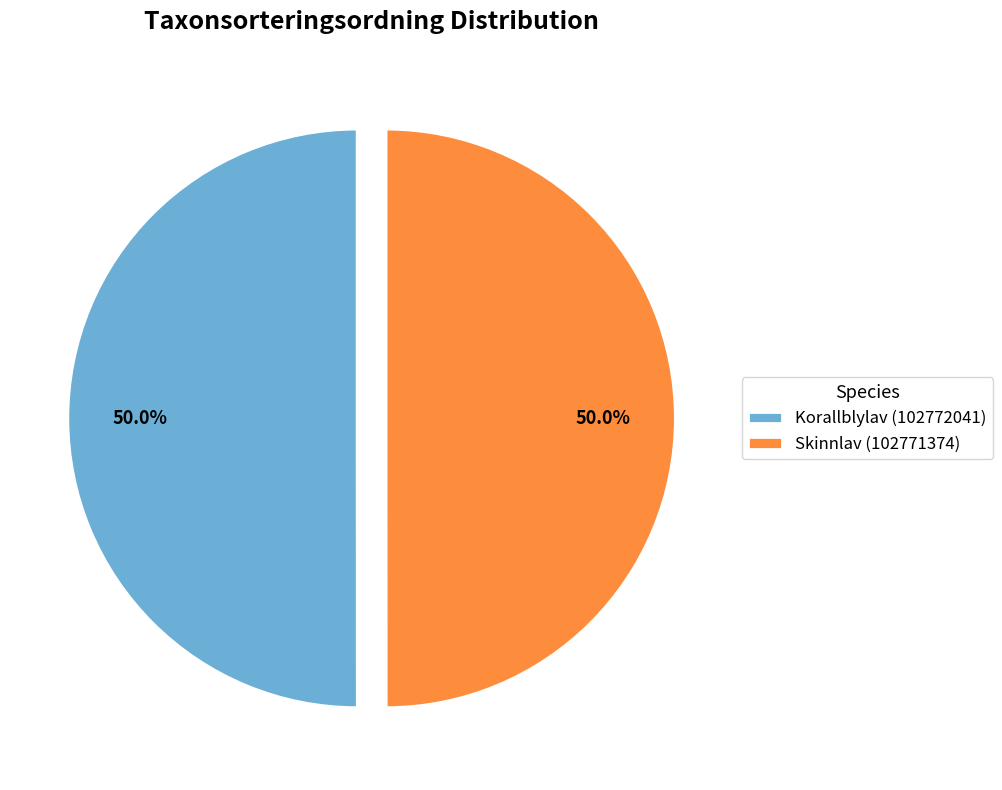

What portion of the pie excludes Korallblylav (102772041)?

50.0%